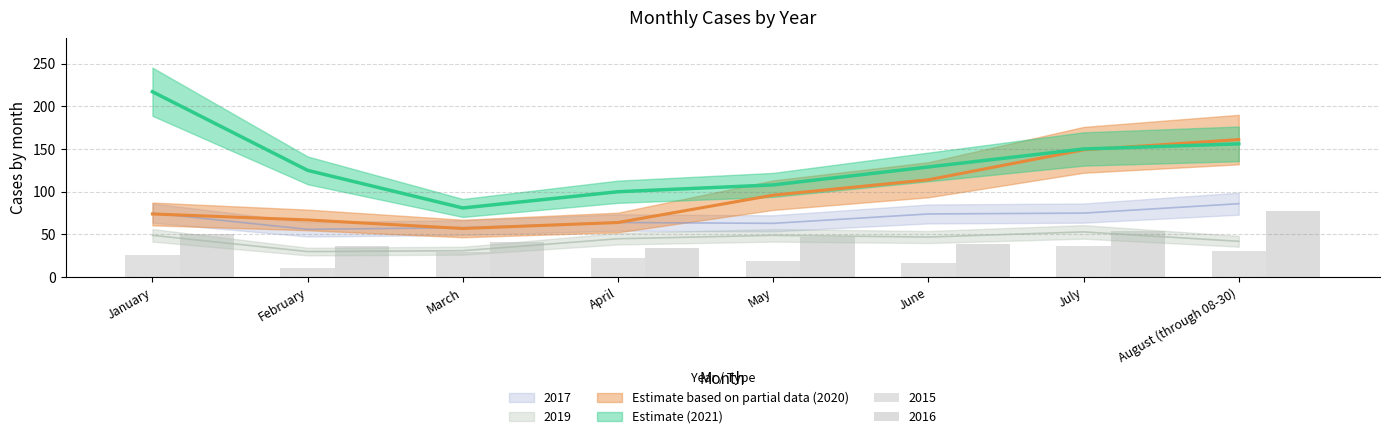

Is it true that 2019 equals 49 at May?

True